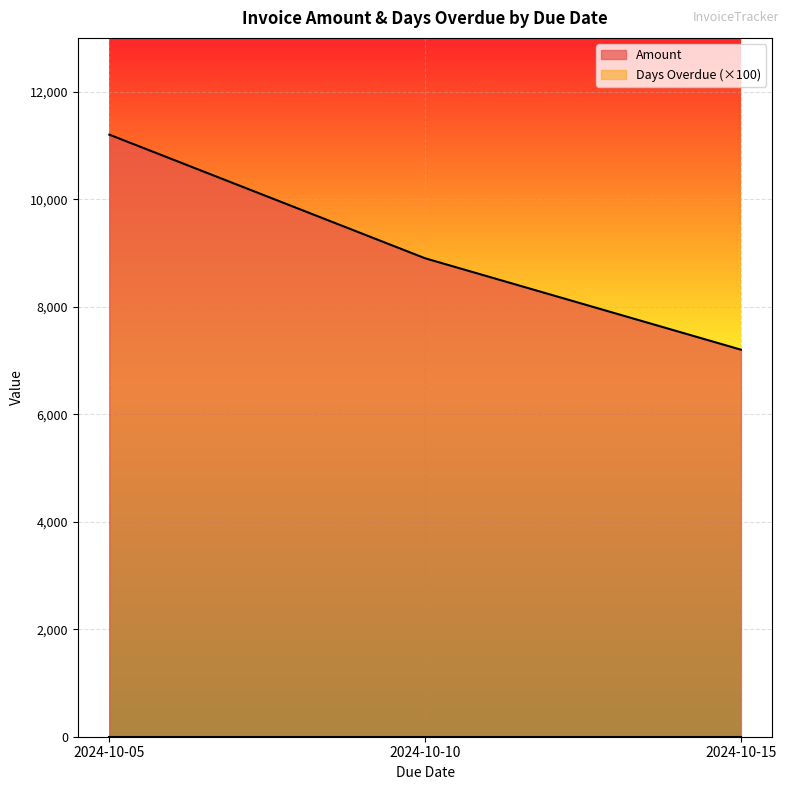

Does the chart display data point markers on the line(s)?

No